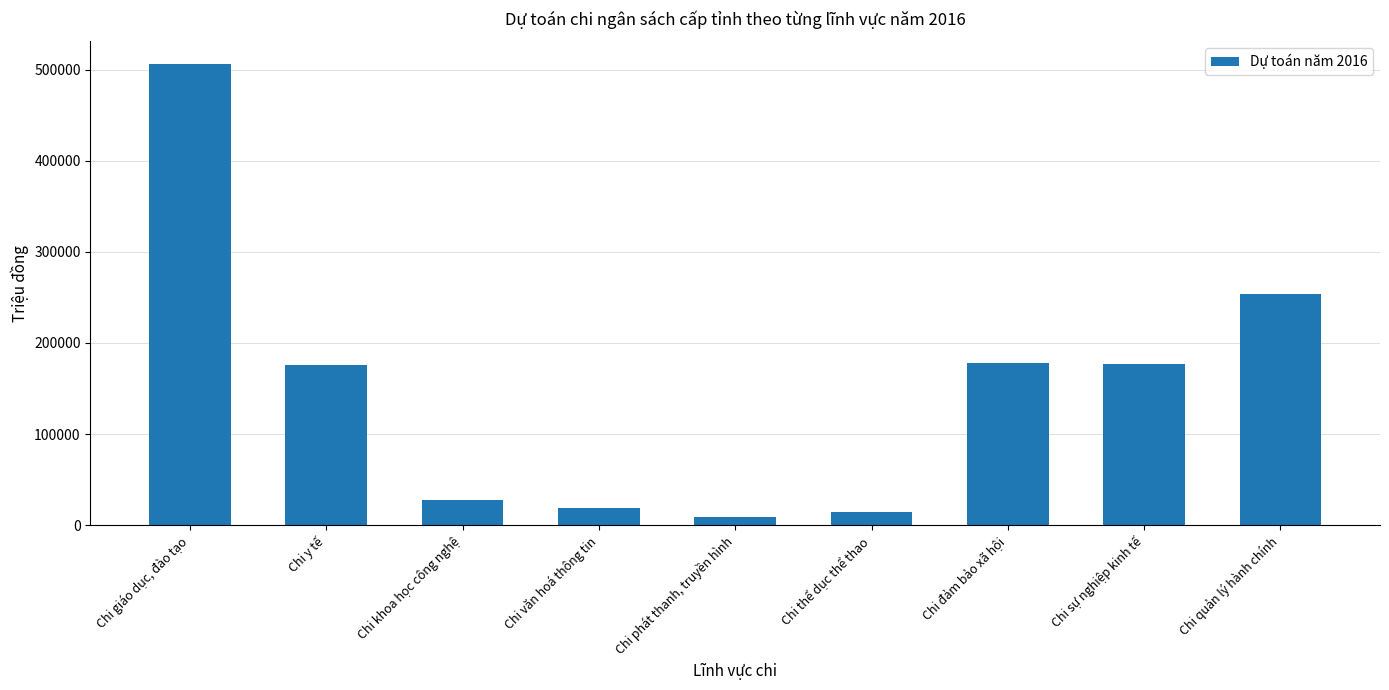

What is the sum of all values?

1359472